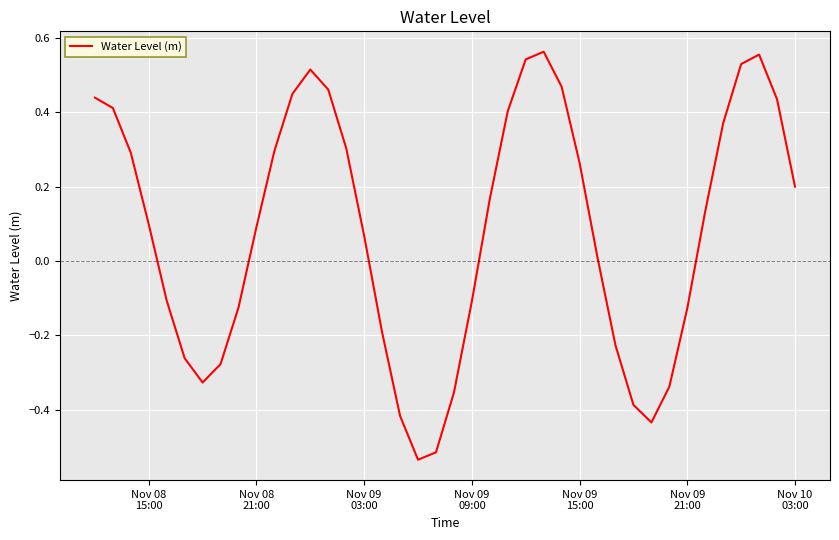

What is the difference between the second highest and minimum values?

1.1